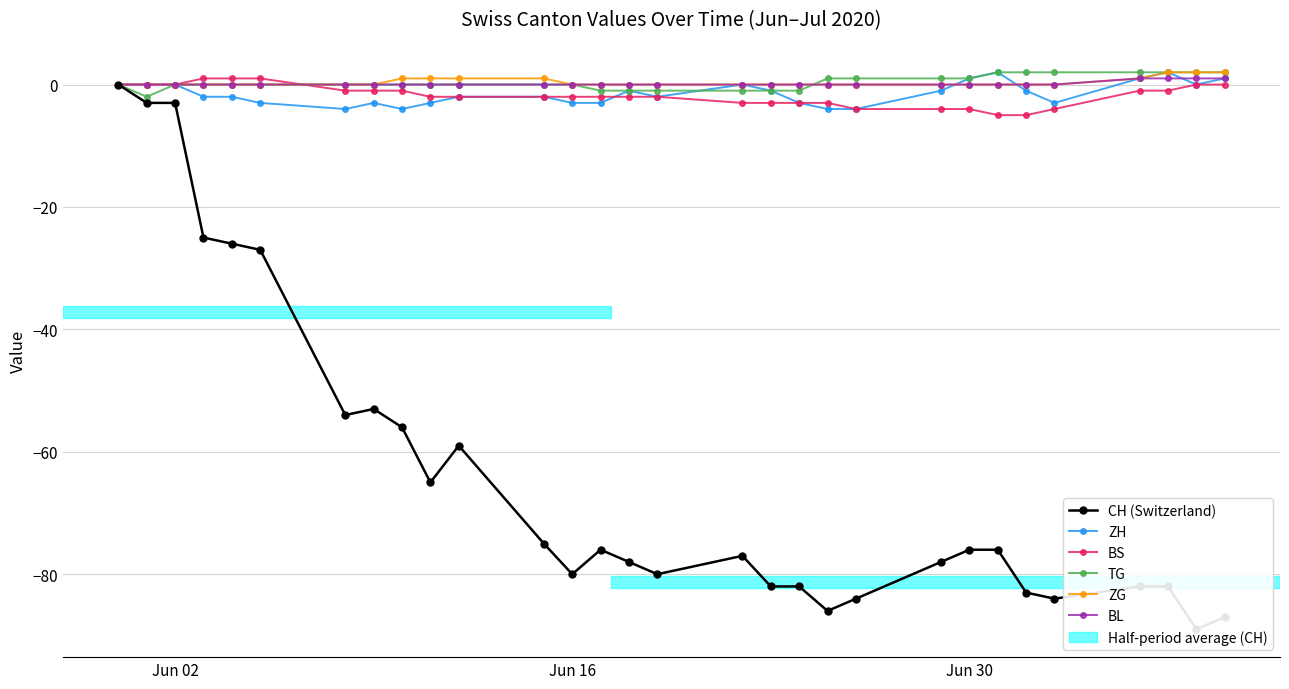

What is the lowest value of the ZH series?

-4